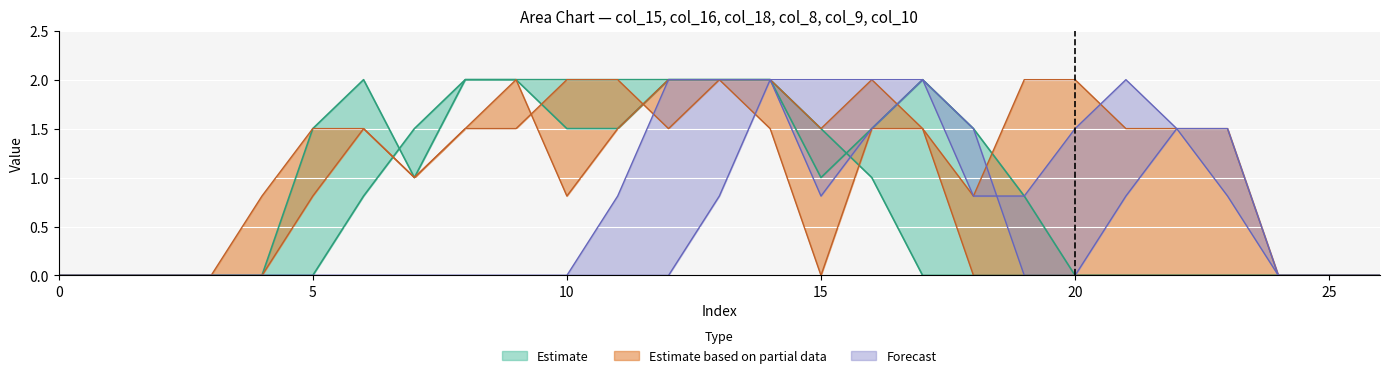

How many data points does each series have?

27